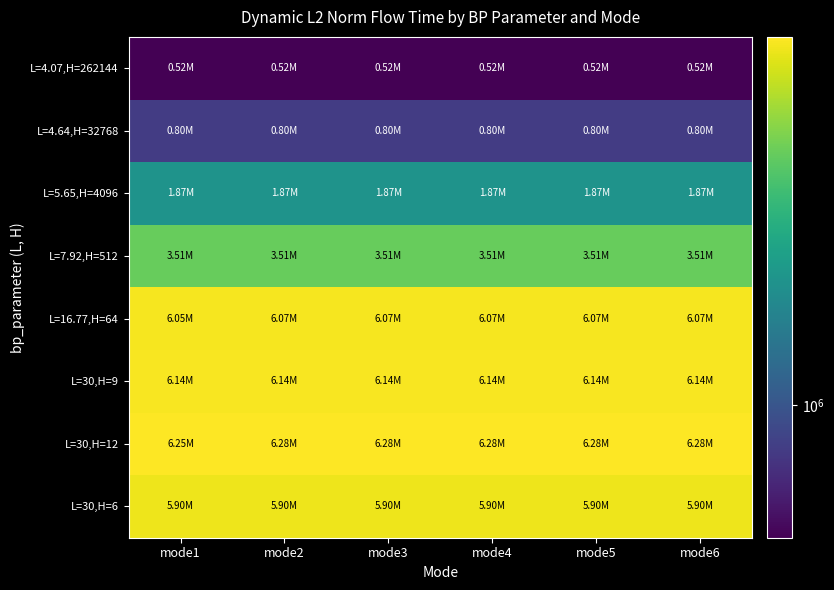

How many data points does each series have?

6